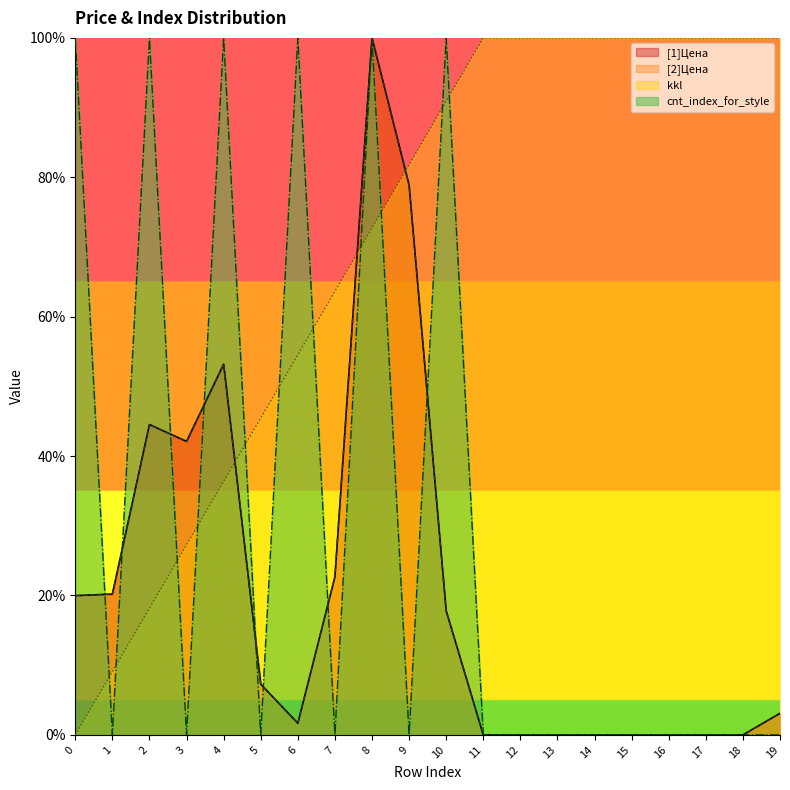

The kkl series shows 100.0 at 18. True or false?

True